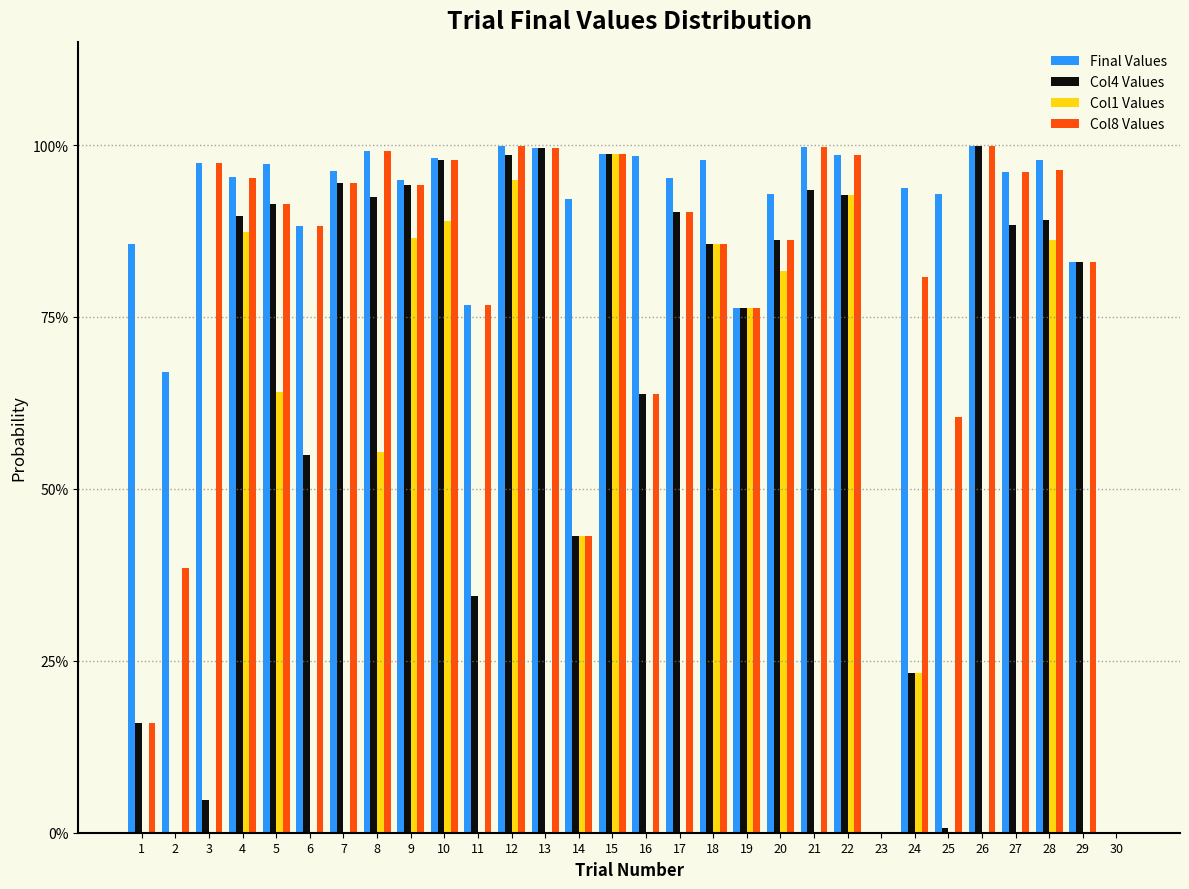

What are all the series names shown in the legend?

Final Values, Col4 Values, Col1 Values, Col8 Values